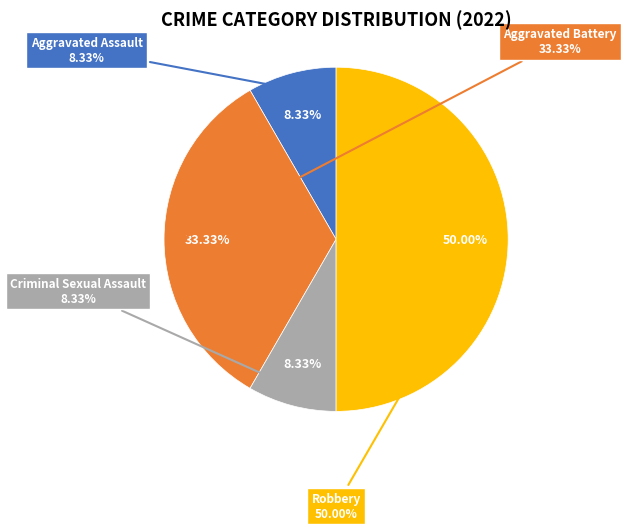

Rank the categories by value from lowest to highest.

Aggravated Assault, Criminal Sexual Assault, Aggravated Battery, Robbery